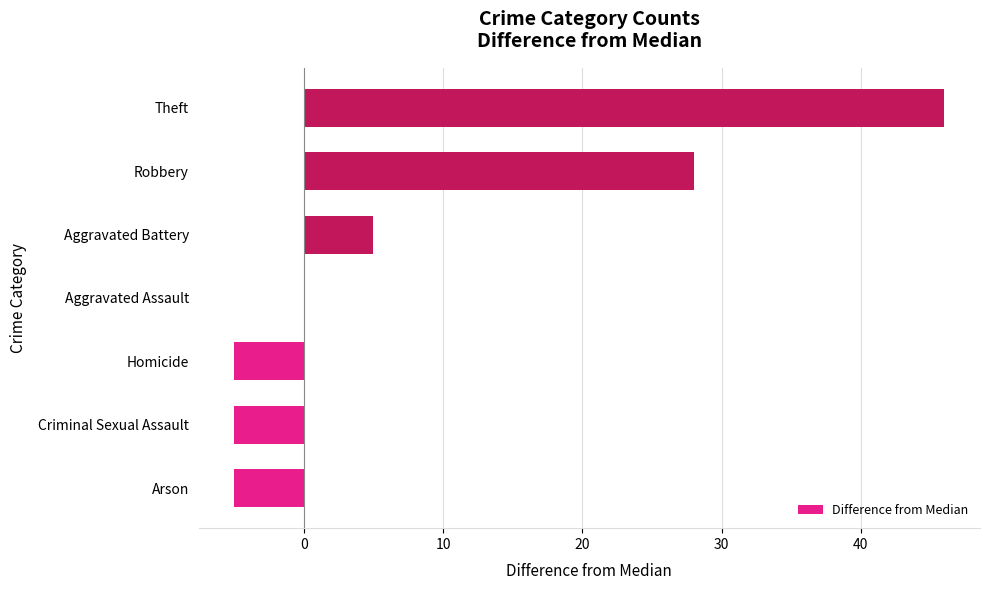

How many data points does each series have?

7